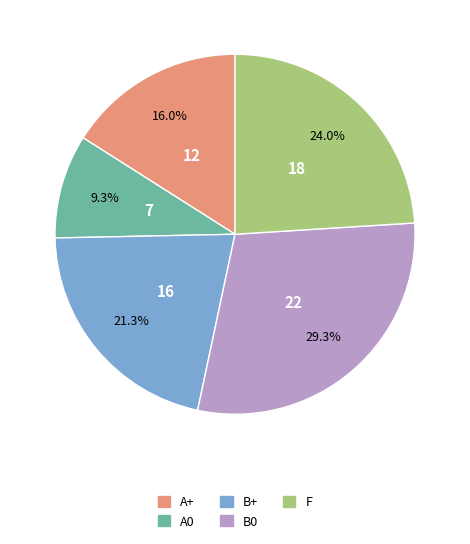

Combined, do F and A+ account for over 50%?

No